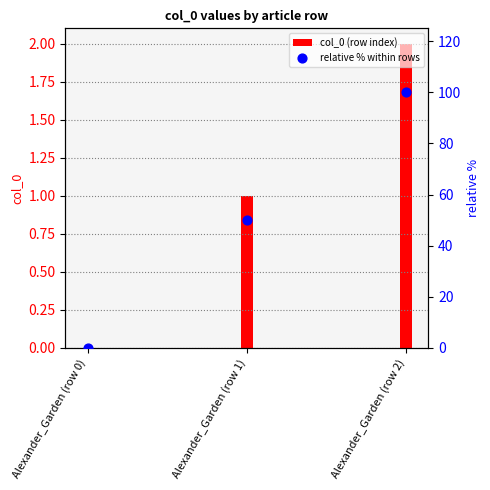

Which series has the largest total across all categories?

relative % within rows